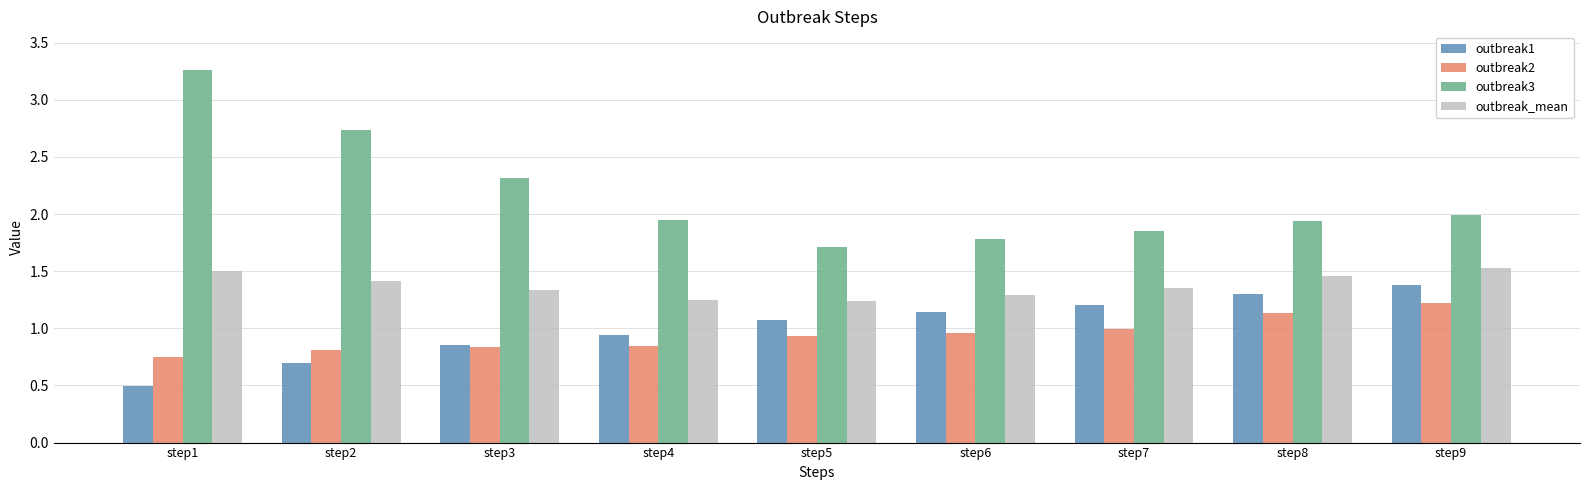

What is the average value of the outbreak3 series?

2.2